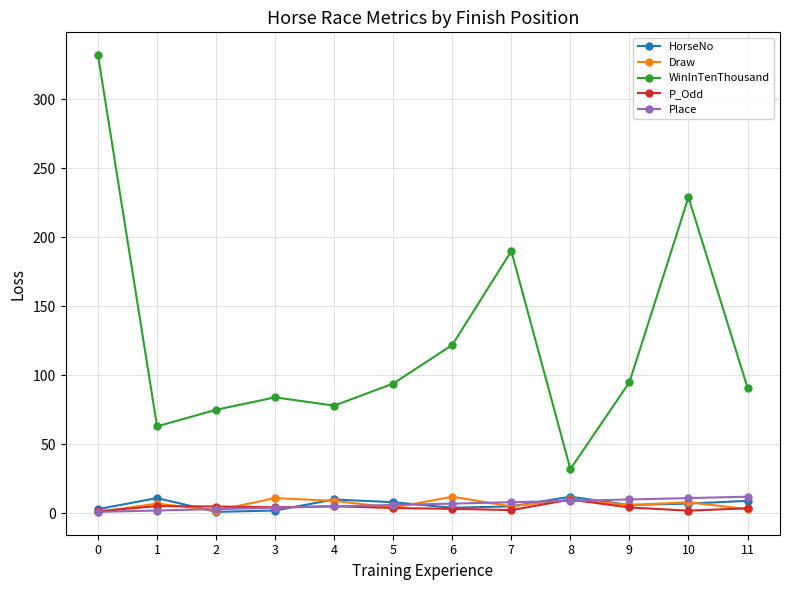

Which series has the widest spread of values?

WinInTenThousand